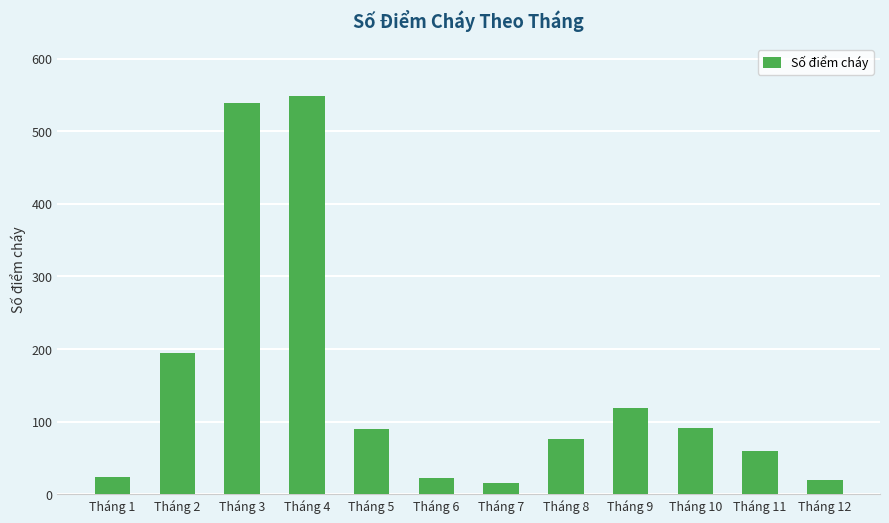

Where is the data nearest to the value 282?

Tháng 2